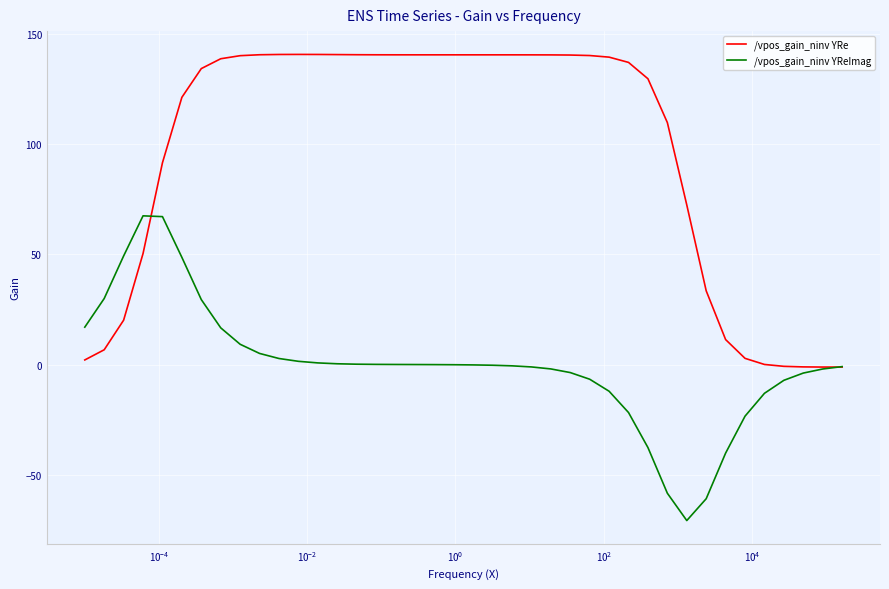

What is the greatest value displayed?

140.6